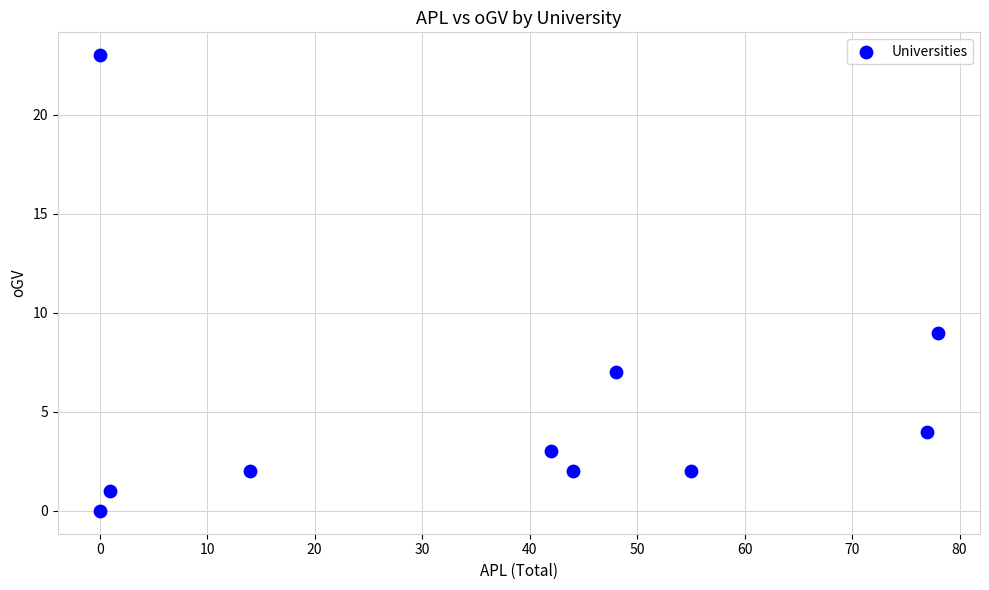

What Y value in the scatter plot is closest to 11?

9